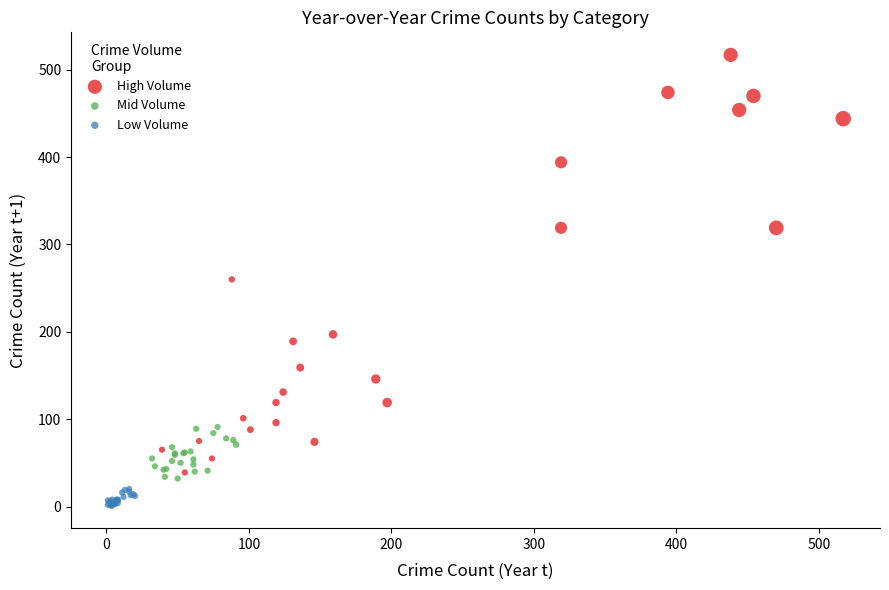

Which series has the widest spread of Y values?

High Volume